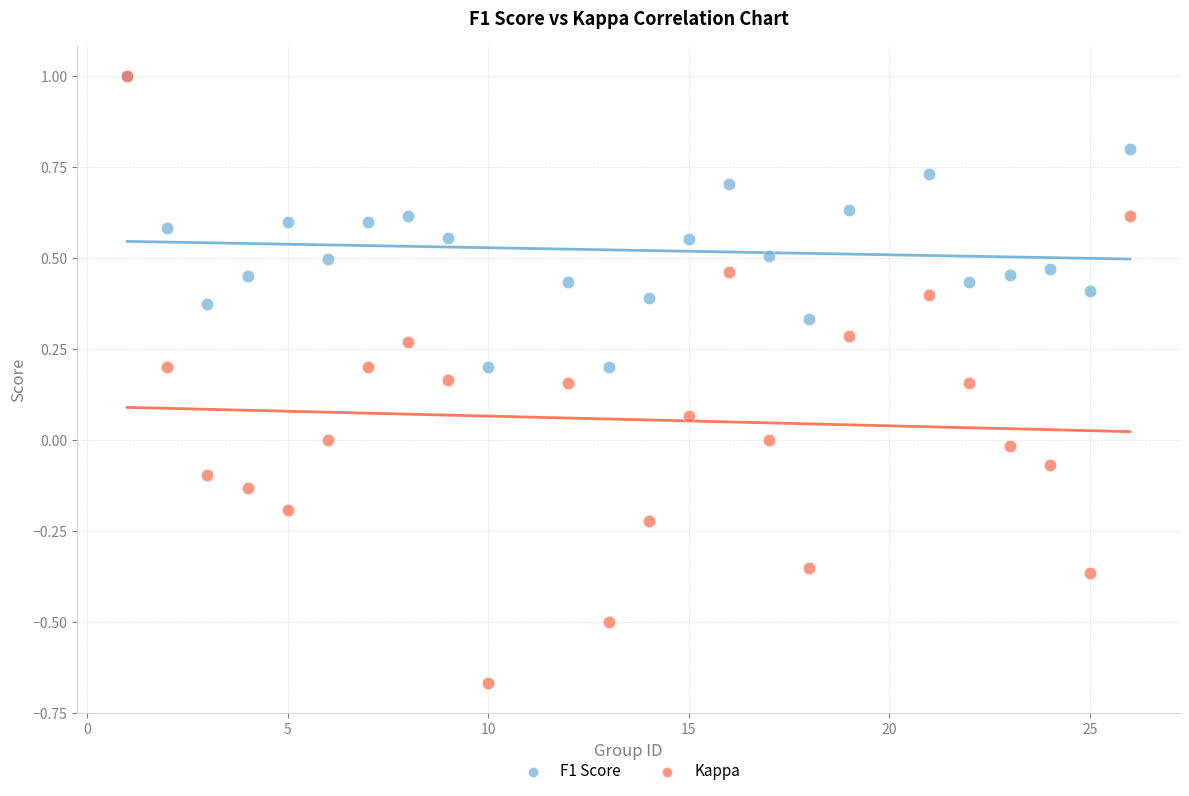

What are all the series names shown in the legend?

F1 Score, Kappa